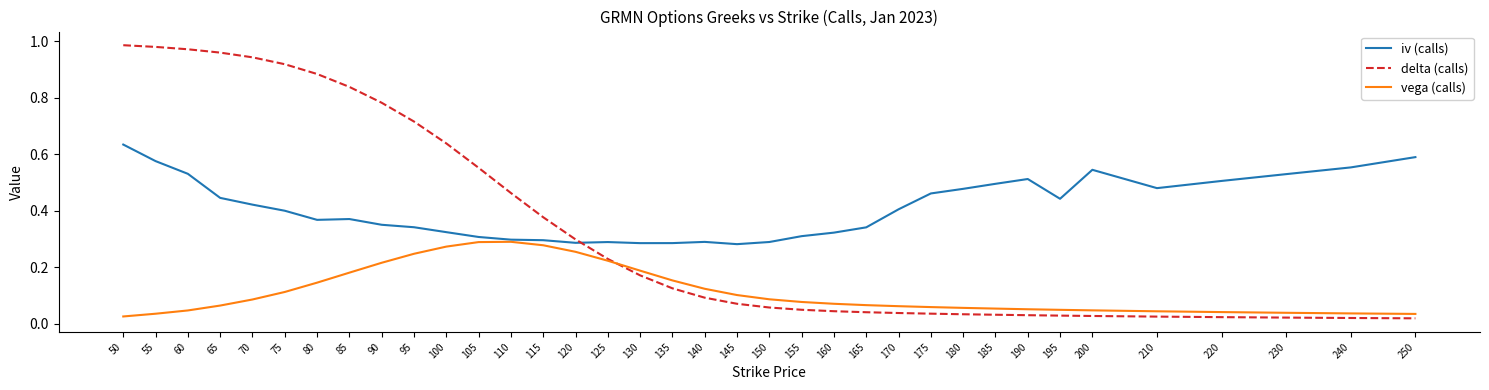

Which series has the largest range (max minus min)?

delta (calls)